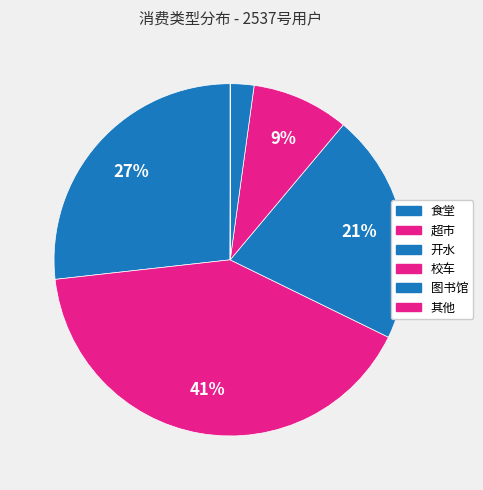

To the nearest percent, what portion does 图书馆 represent?

2%